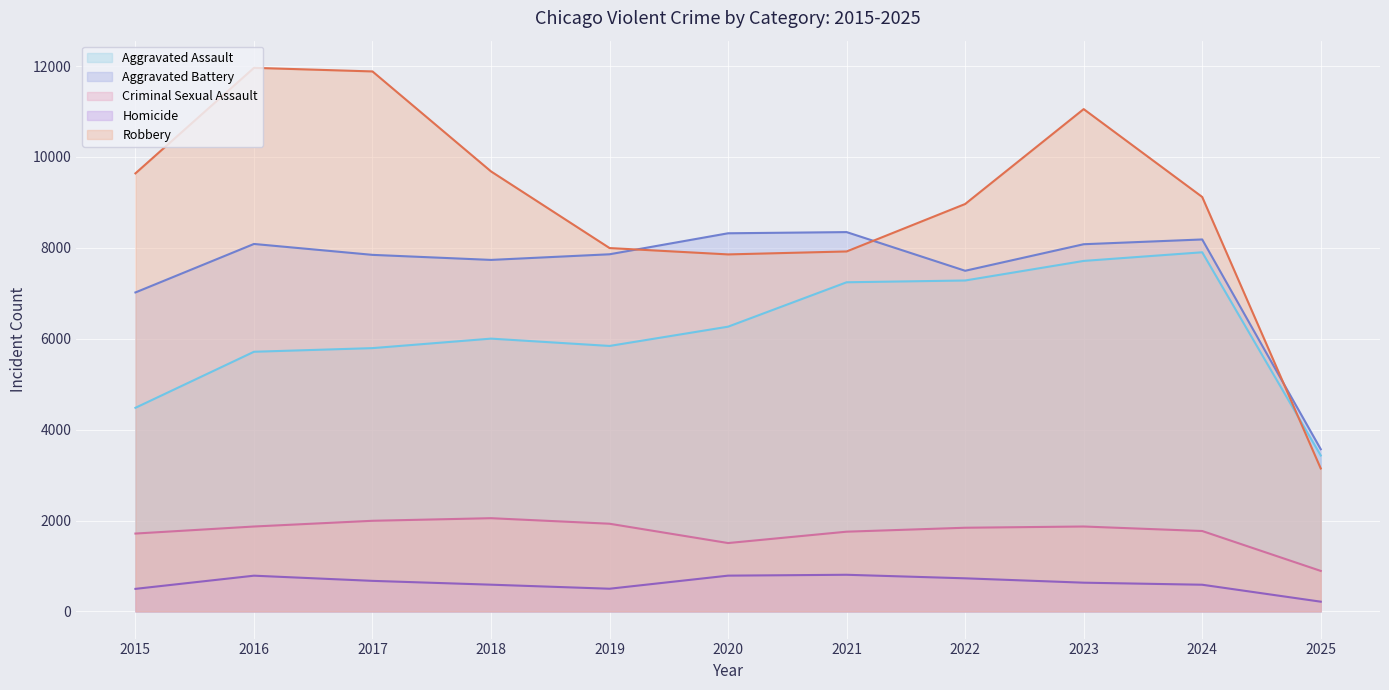

Reading left to right, list all the values displayed in this chart.

Aggravated Assault: 4480	5713	5793	6002	5841	6265	7242	7281	7712	7902	3431
Aggravated Battery: 7018	8085	7845	7734	7858	8320	8346	7495	8079	8184	3569
Criminal Sexual Assault: 1713	1868	1994	2051	1929	1504	1754	1841	1868	1769	891
Homicide: 496	786	672	588	499	787	806	728	632	587	214
Robbery: 9638	11960	11881	9681	7995	7855	7920	8964	11052	9119	3145